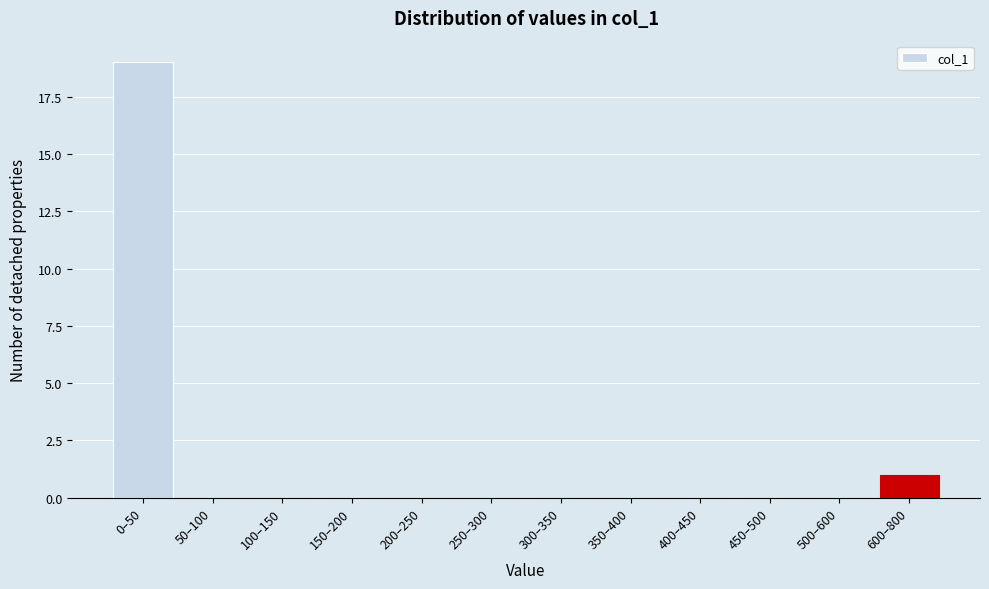

Reading left to right, extract all data points from this chart.

0–50=19	50–100=0	100–150=0	150–200=0	200–250=0	250–300=0	300–350=0	350–400=0	400–450=0	450–500=0	500–600=0	600–800=1